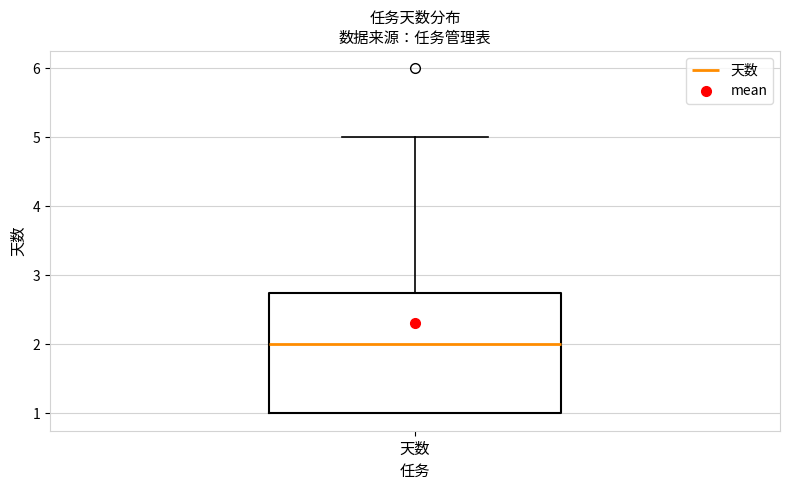

Where is the upper edge of the box for 天数 on the y-axis? The values are not printed on the chart, so give them approximately, as read against the axis.

2.8